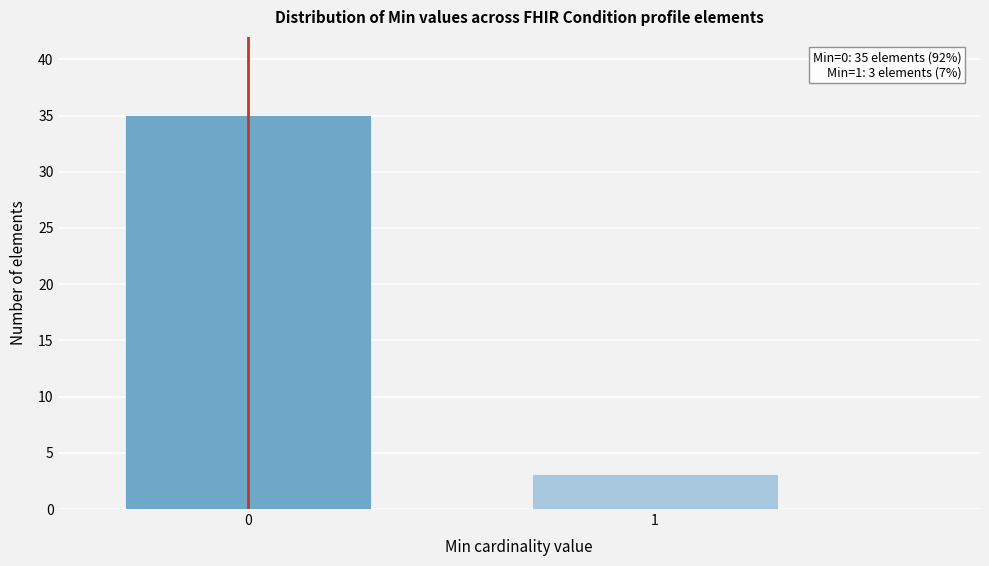

Reading right to left, extract all data points from this chart.

1=3	0=35